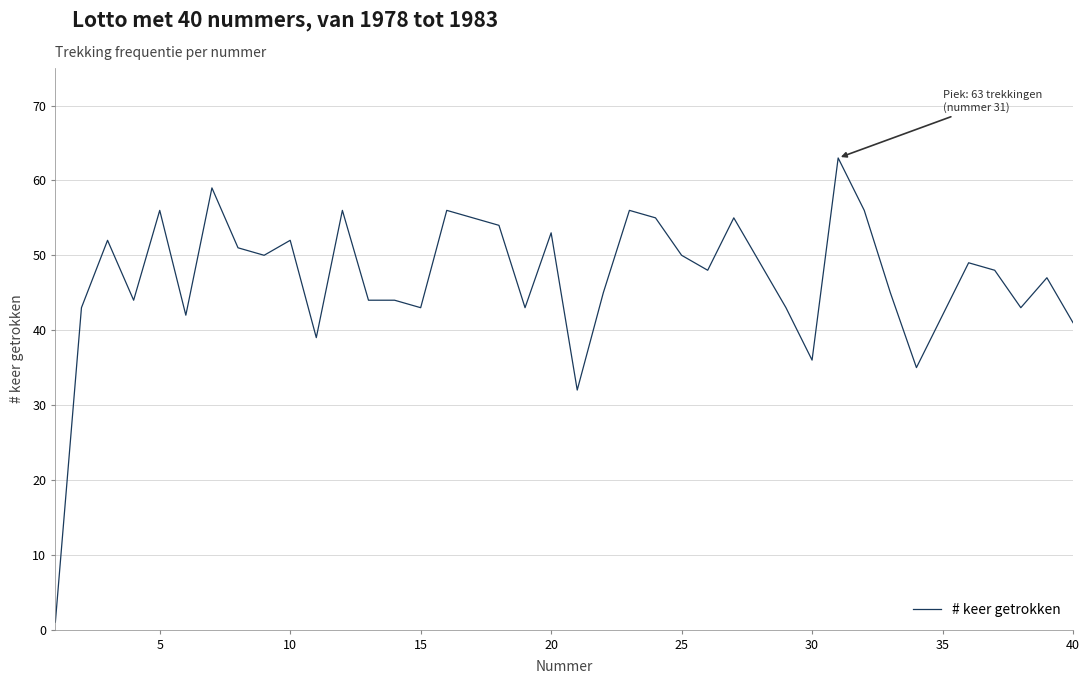

What is the average value?

47